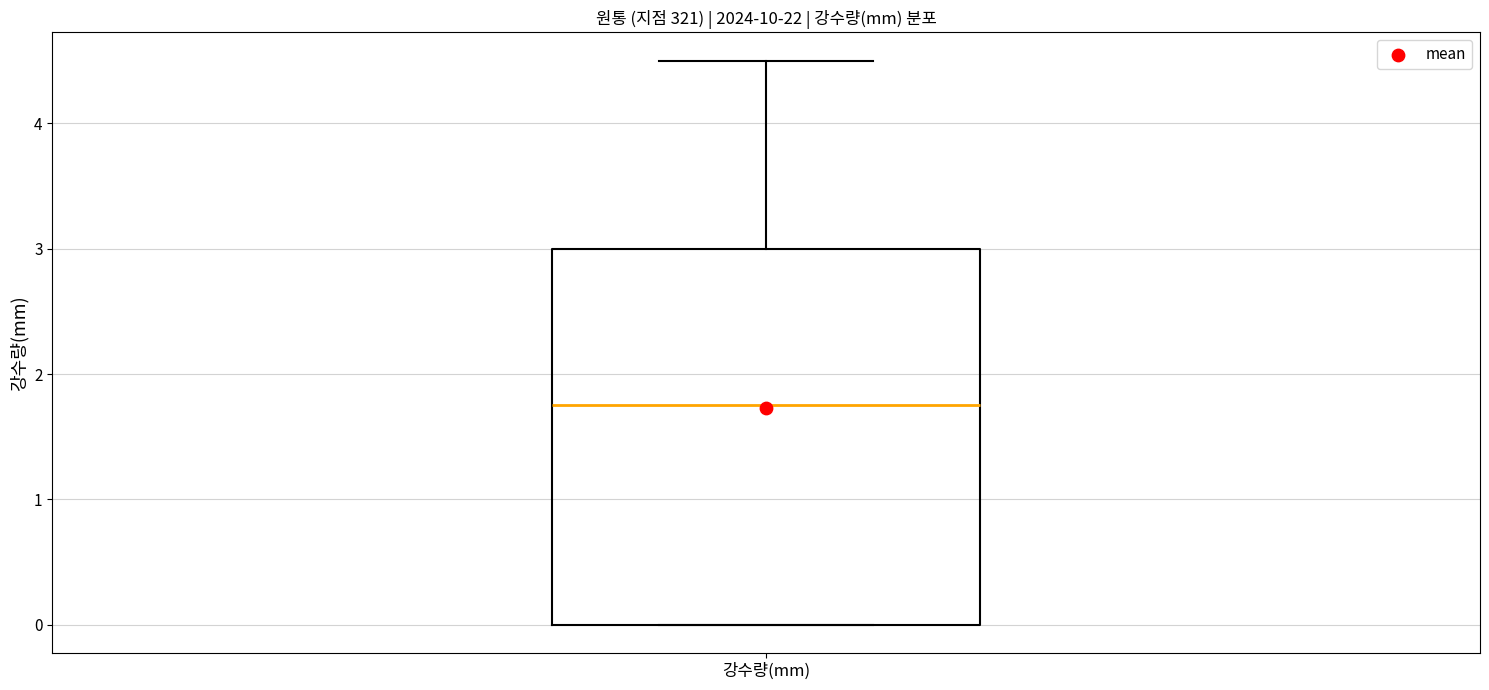

Transcribe this box plot: give where the median line is, the range the box spans, and where the two whiskers end, as read against the y-axis. The values are not printed on the chart, so give them approximately, as read against the axis.

median 1.8, box 0.0 to 3.0, whiskers 0.0 to 4.5